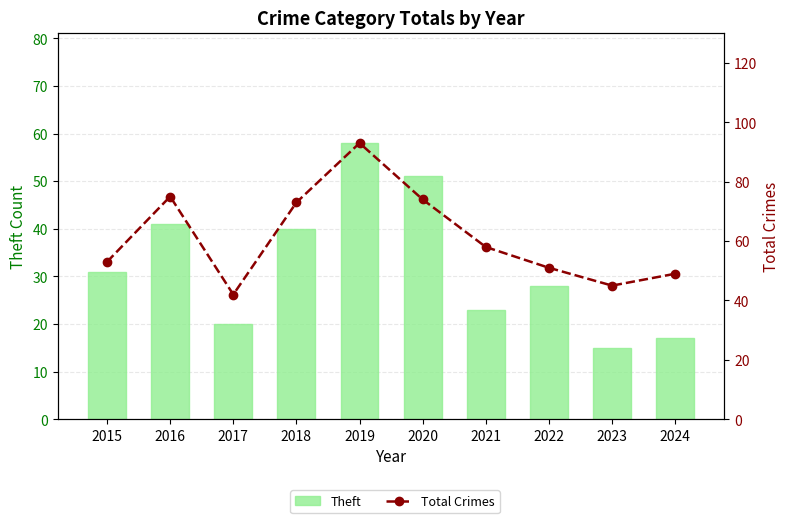

What is the average value of the Total Crimes series?

61